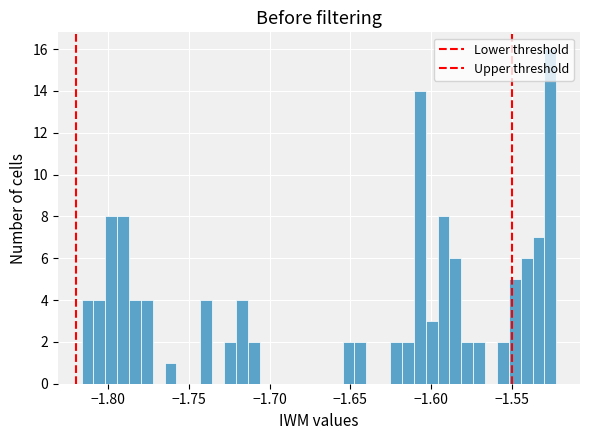

Read against the x-axis, roughly where is the centre of the tallest bar?

-1.525